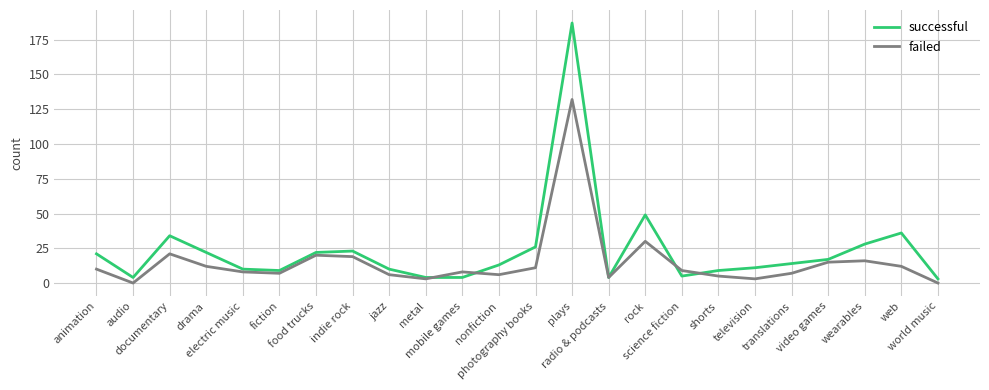

Where is the first local maximum for failed?

documentary